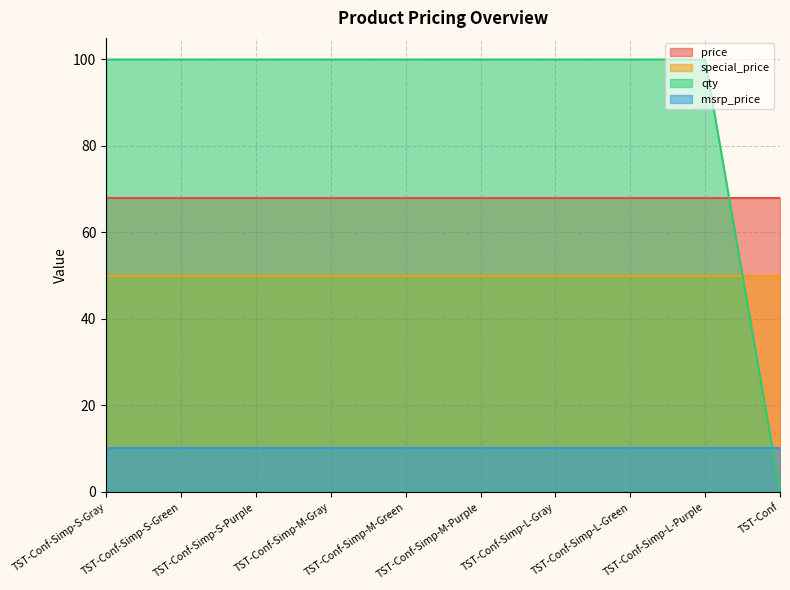

At which label does price reach its minimum?

TST-Conf-Simp-S-Gray